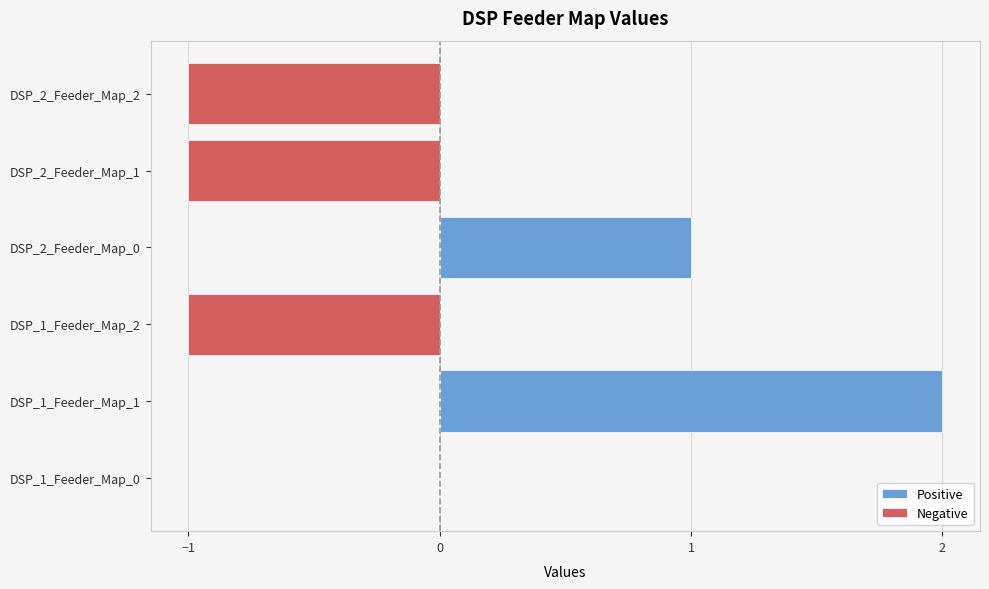

List the series in order of their peak value, lowest first.

Negative, Positive